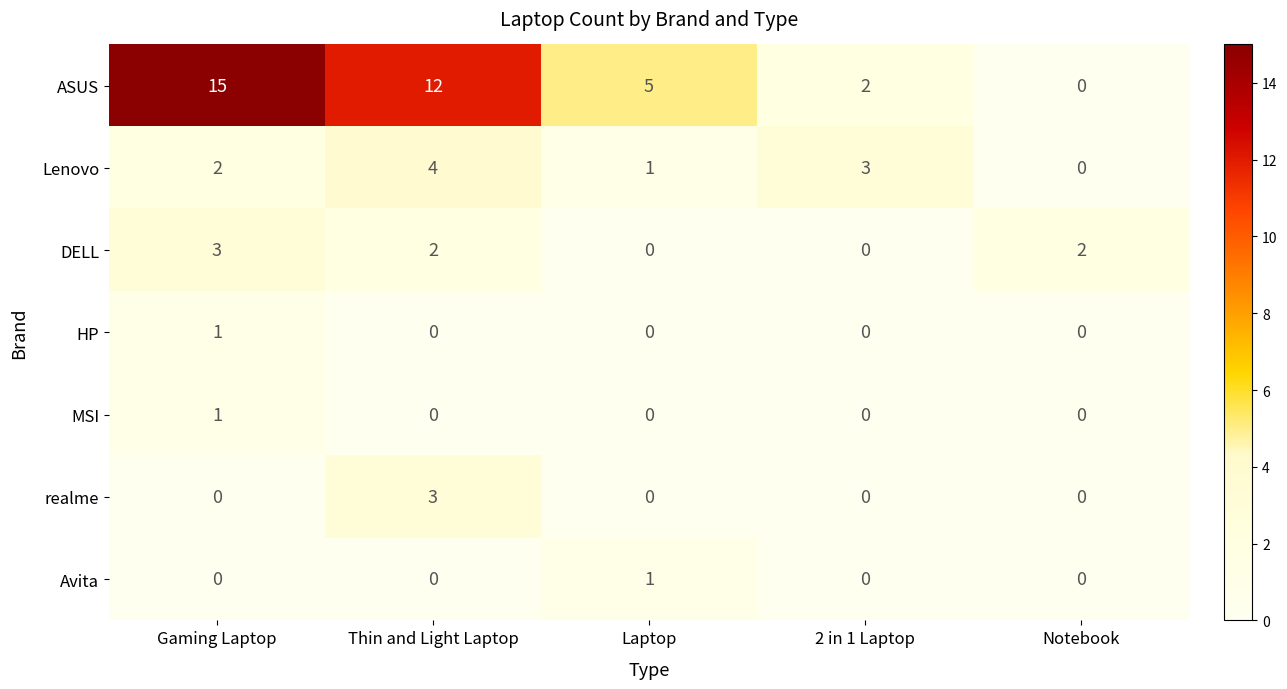

The value of Avita at Gaming Laptop is -1. True or false?

False